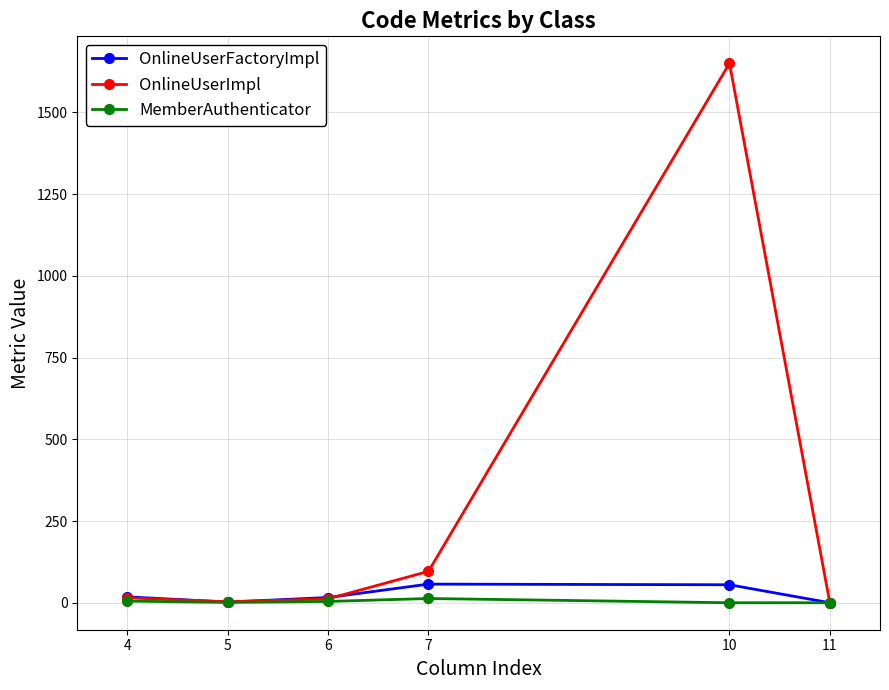

Which series has the largest range (max minus min)?

OnlineUserImpl